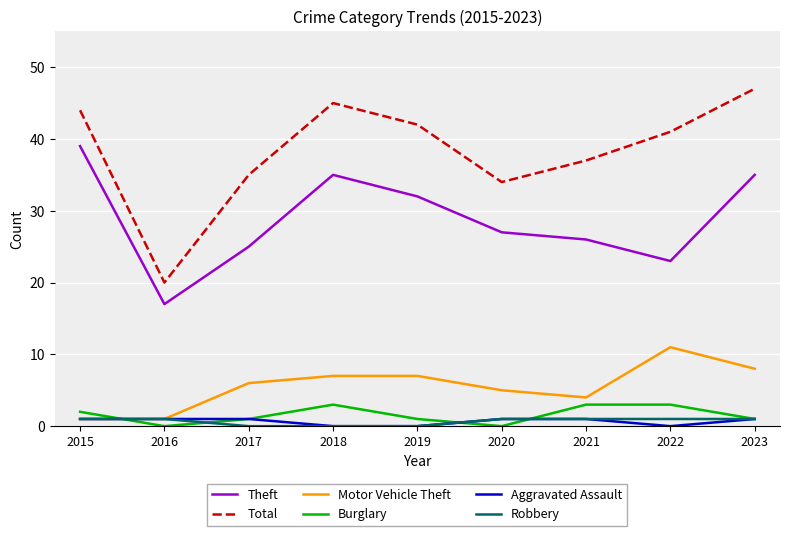

Is this an area chart (filled region under the line)?

No